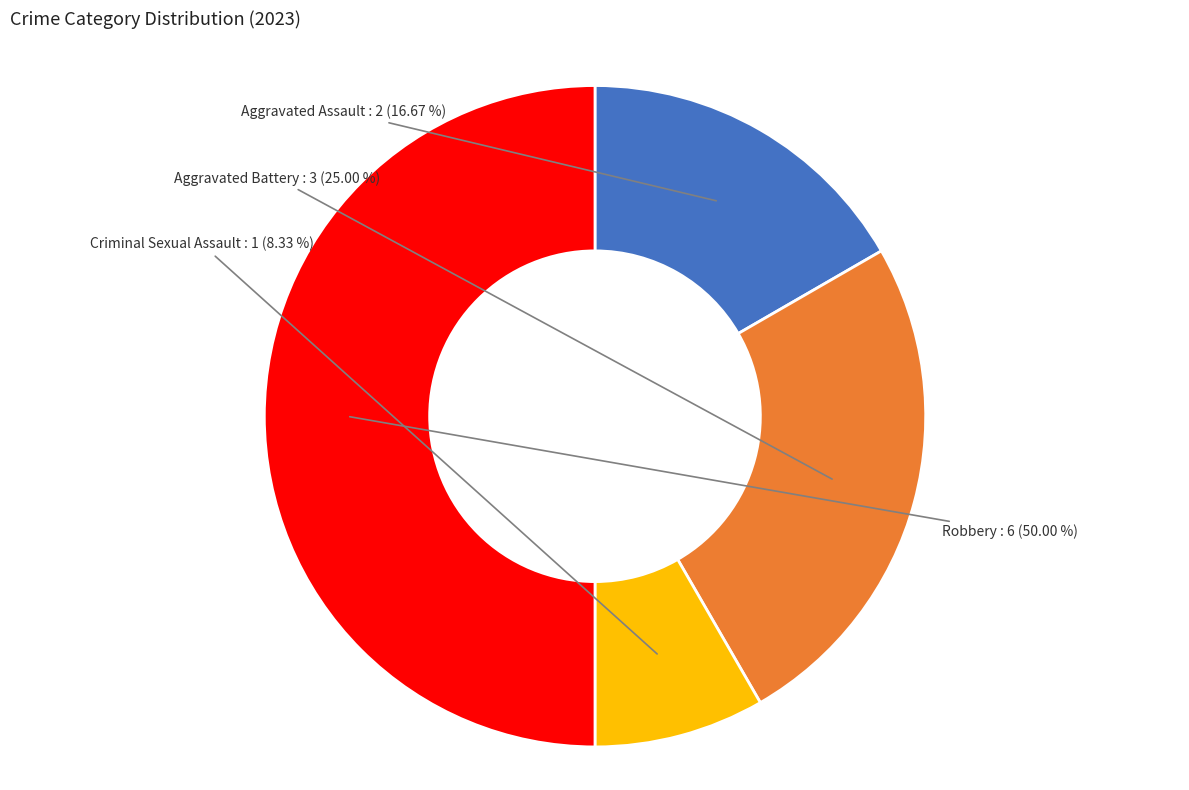

True or false: Criminal Sexual Assault accounts for 22% of the total.

False